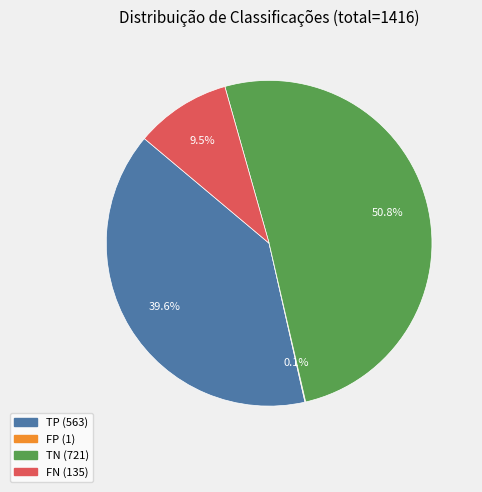

How much of the chart is everything except TN?

49.2%